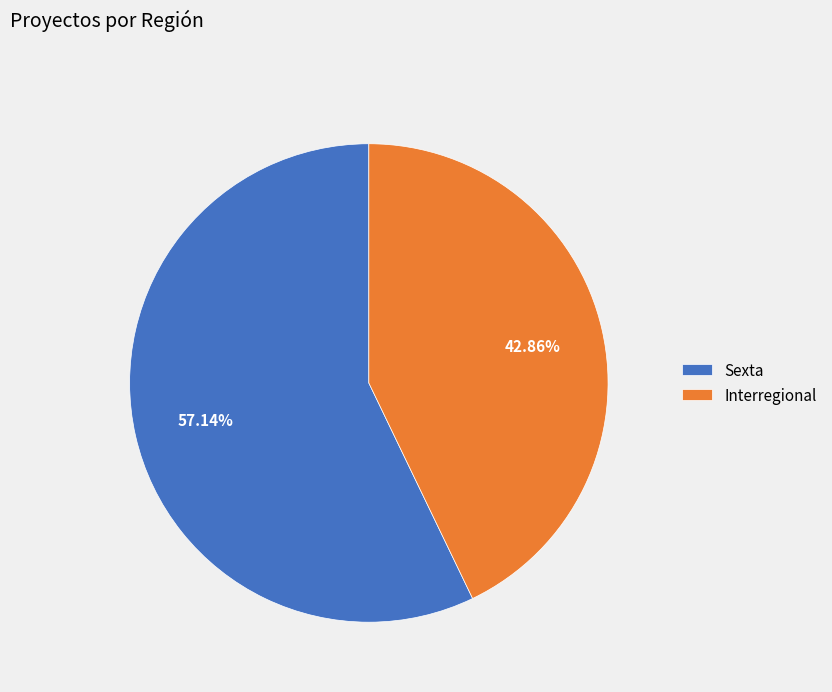

Does any single category account for the majority?

Yes